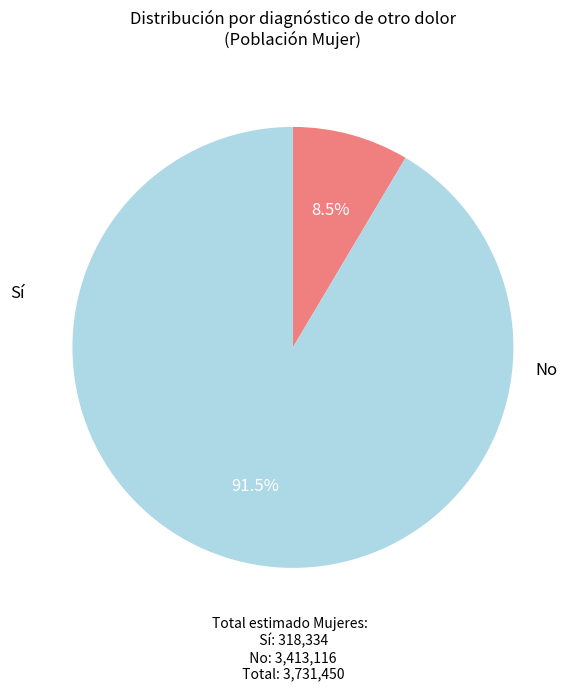

Is there any slice that represents more than half of the pie?

Yes